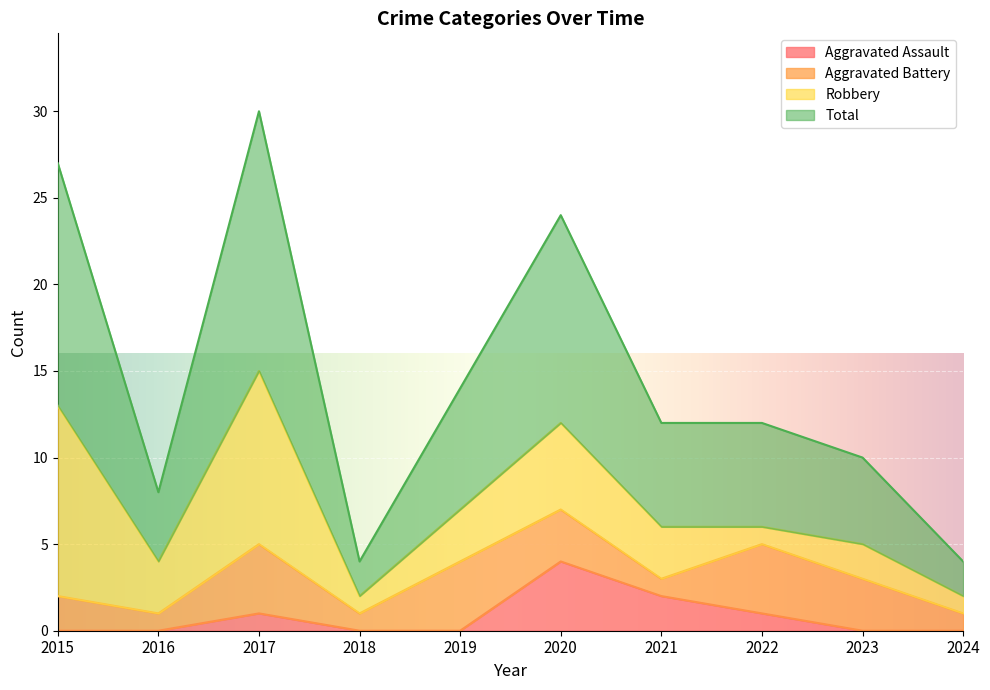

What is the highest value of the Aggravated Assault series?

4